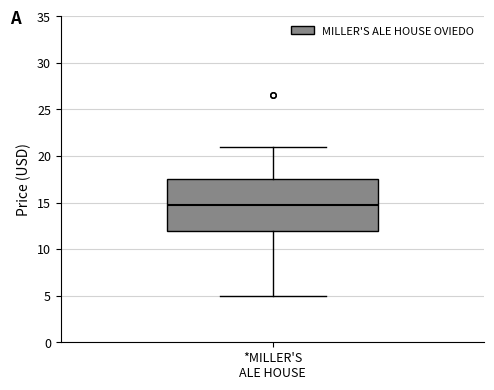

Transcribe this box plot: give where the median line is, the range the box spans, and where the two whiskers end, as read against the y-axis. The values are not printed on the chart, so give them approximately, as read against the axis.

median 14.5, box 12.0 to 17.5, whiskers 5.0 to 21.0